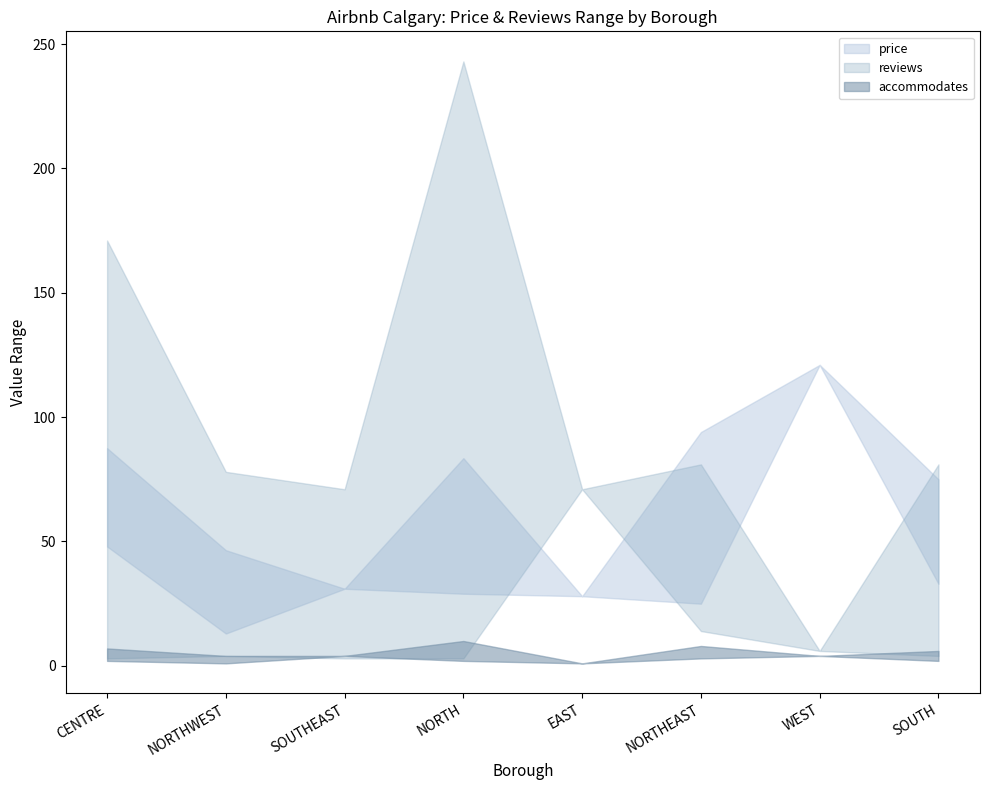

What is the difference between the highest and lowest values at NORTH?

241.0